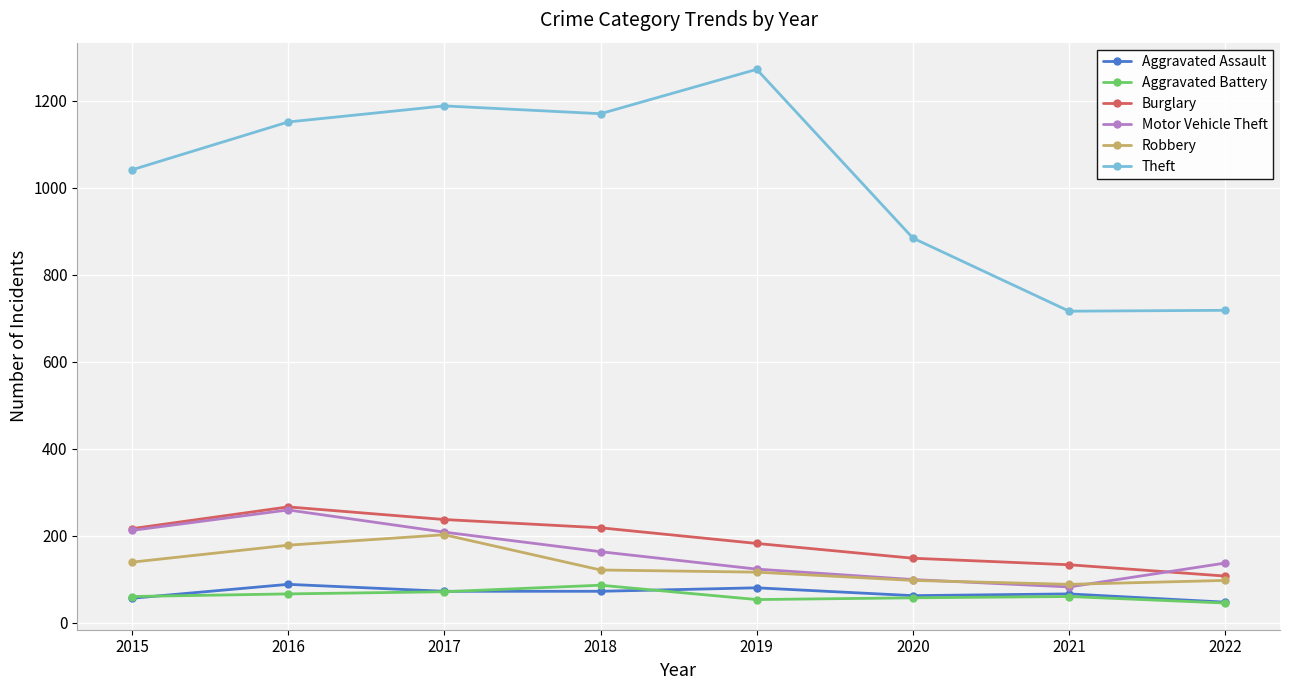

At how many categories does at least one series exceed 212?

8